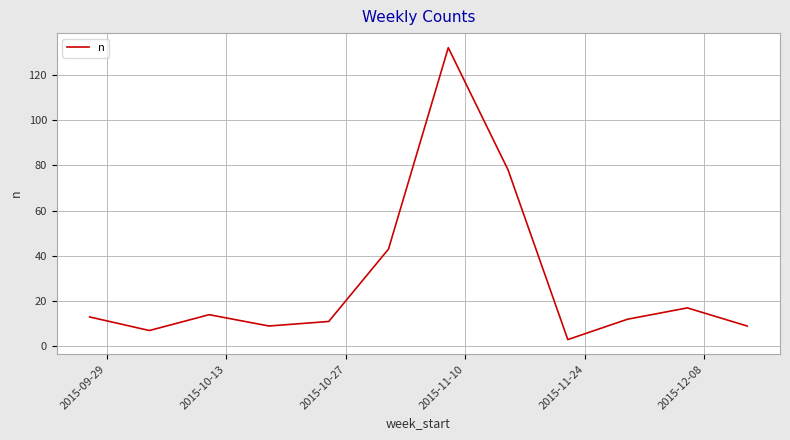

What is the minimum value shown in the chart?

3